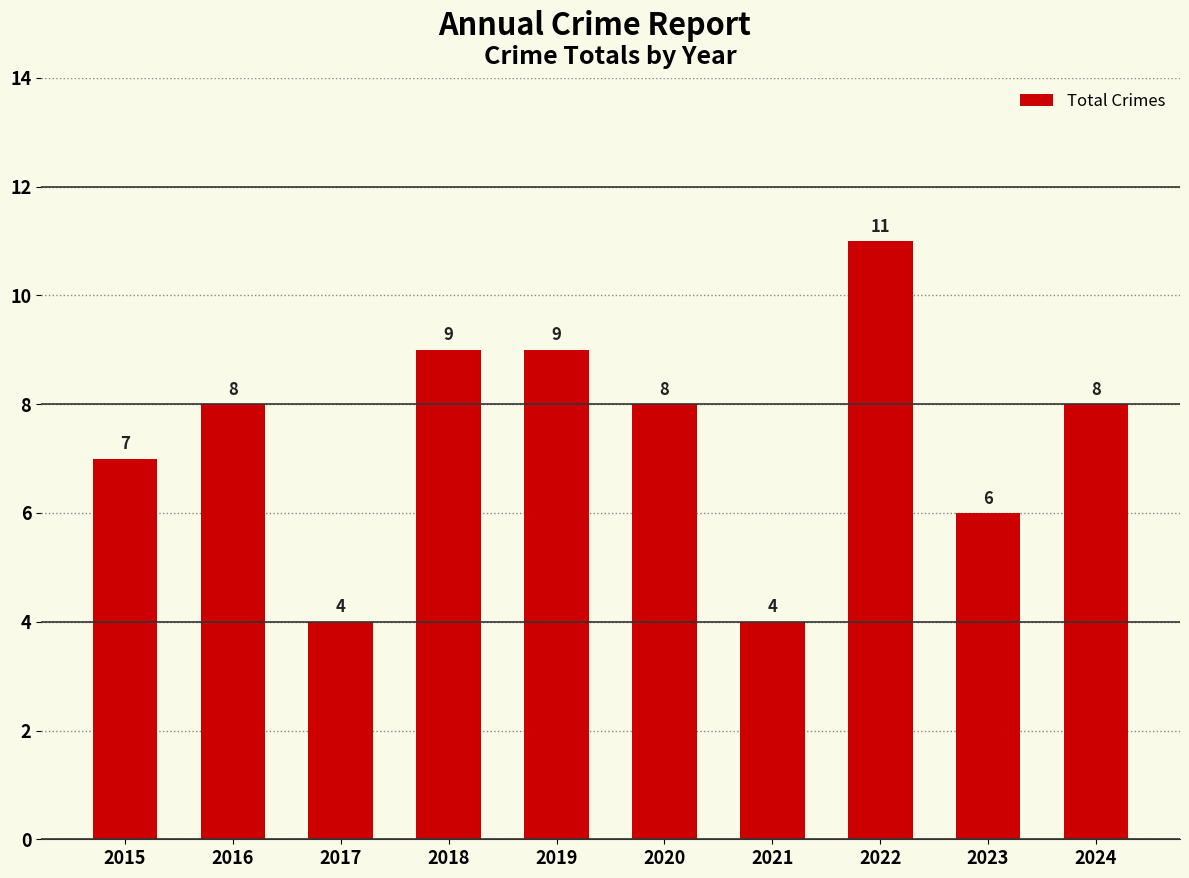

How many values are below 8?

4